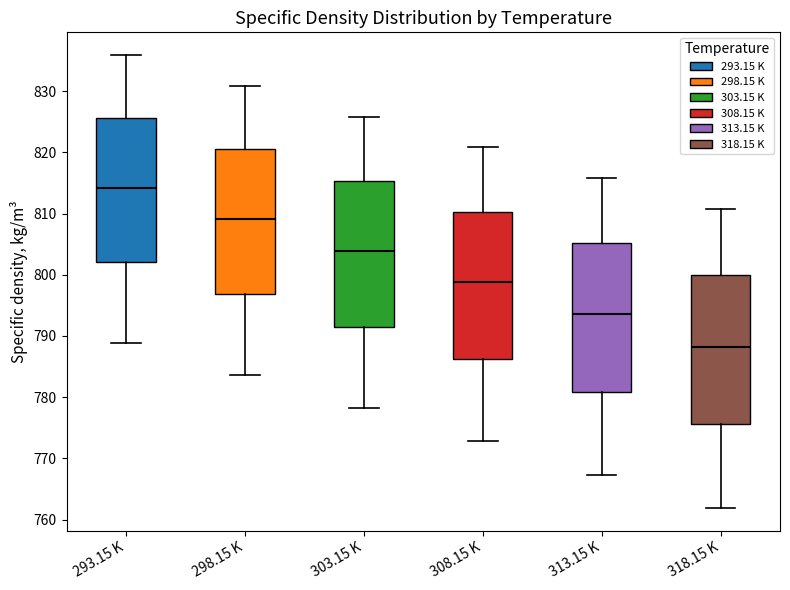

Reading left to right, transcribe this box plot: for each box, give where its median line is, the range the box spans, and where its two whiskers end, as read against the y-axis. The values are not printed on the chart, so give them approximately, as read against the axis.

293.15 K: median 814, box 802 to 826, whiskers 789 to 836
298.15 K: median 809, box 797 to 820, whiskers 784 to 831
303.15 K: median 804, box 792 to 815, whiskers 778 to 826
308.15 K: median 799, box 786 to 810, whiskers 773 to 821
313.15 K: median 794, box 781 to 805, whiskers 767 to 816
318.15 K: median 788, box 776 to 800, whiskers 762 to 811